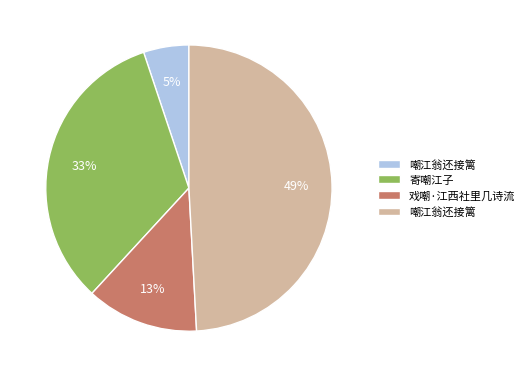

Is there a majority slice in this chart?

No